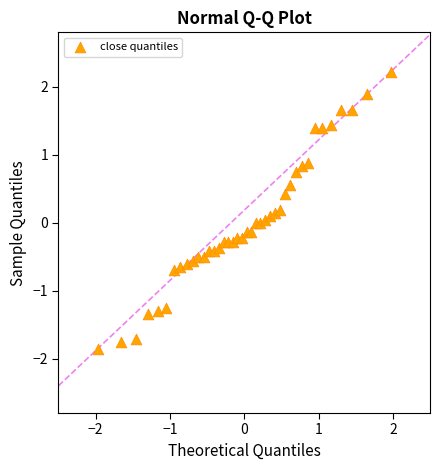

What is the range of X values (max minus min)?

3.9